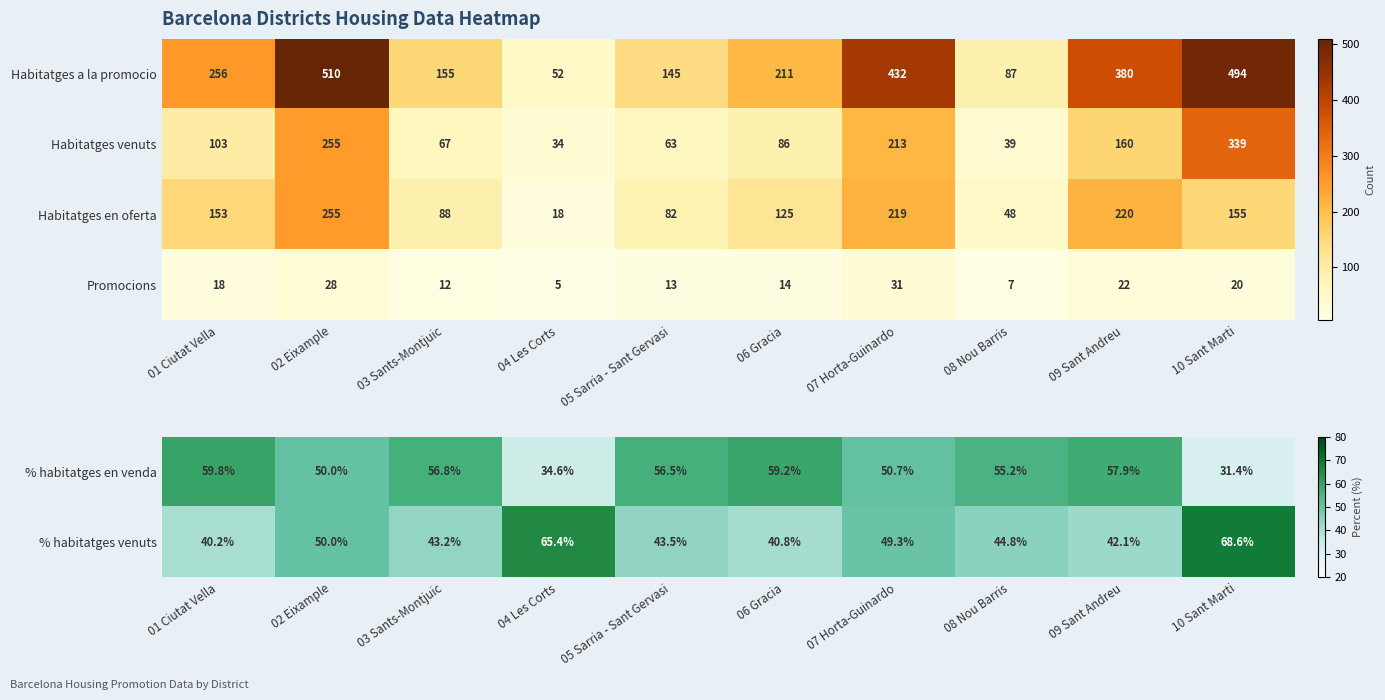

How many data points in % habitatges venuts are less than 44?

5